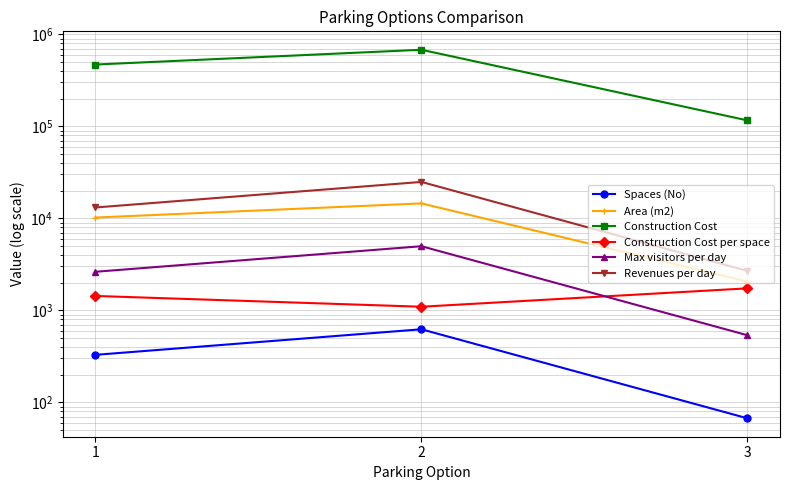

What is the sum of the Construction Cost per space values at 1 and 2?

2526.5